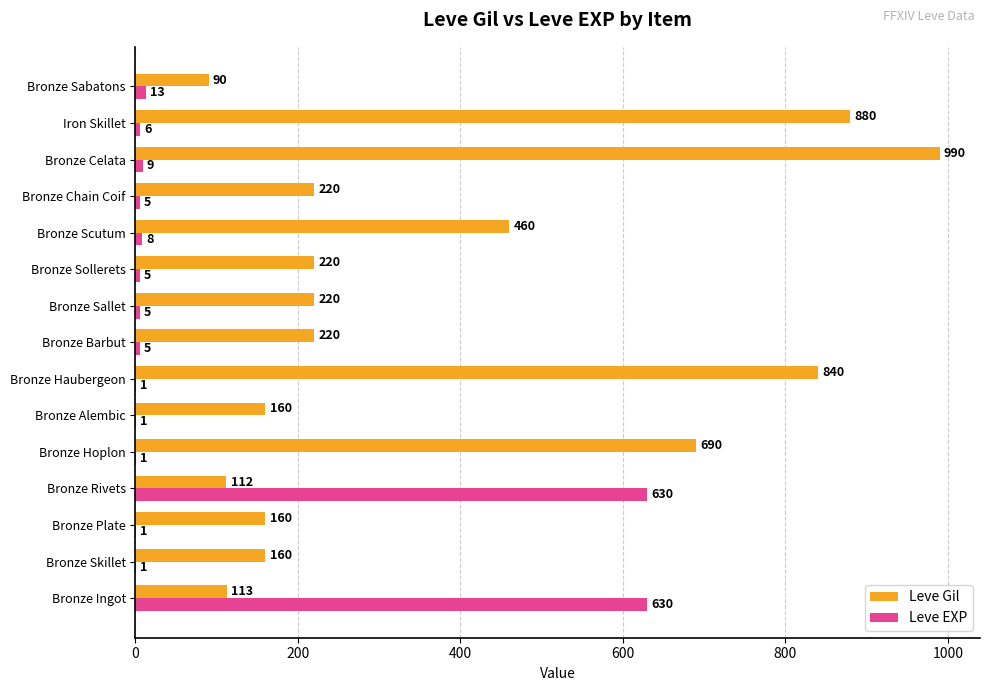

Which series has the largest total across all categories?

Leve Gil